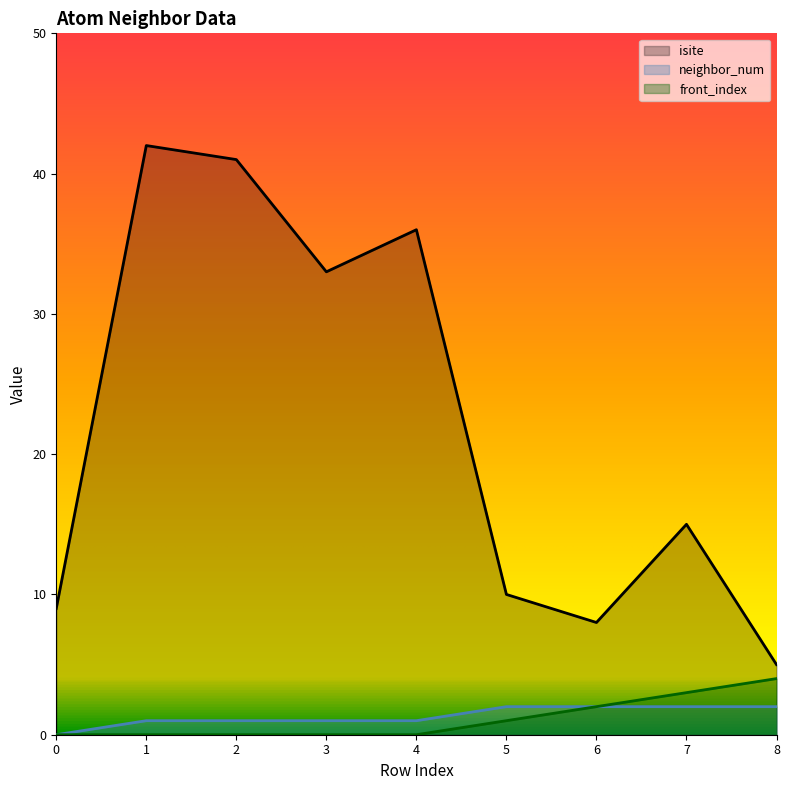

At which category is the sum across all series the highest?

1